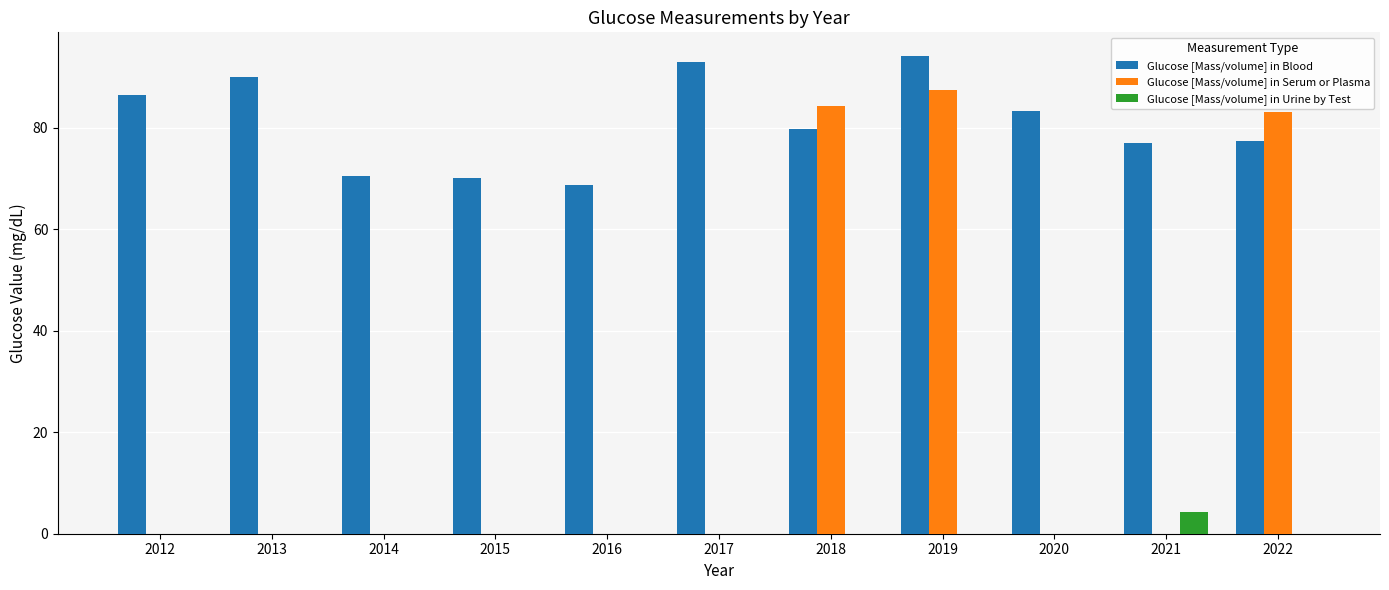

Which category has the highest value in the Glucose [Mass/volume] in Urine by Test series?

2021